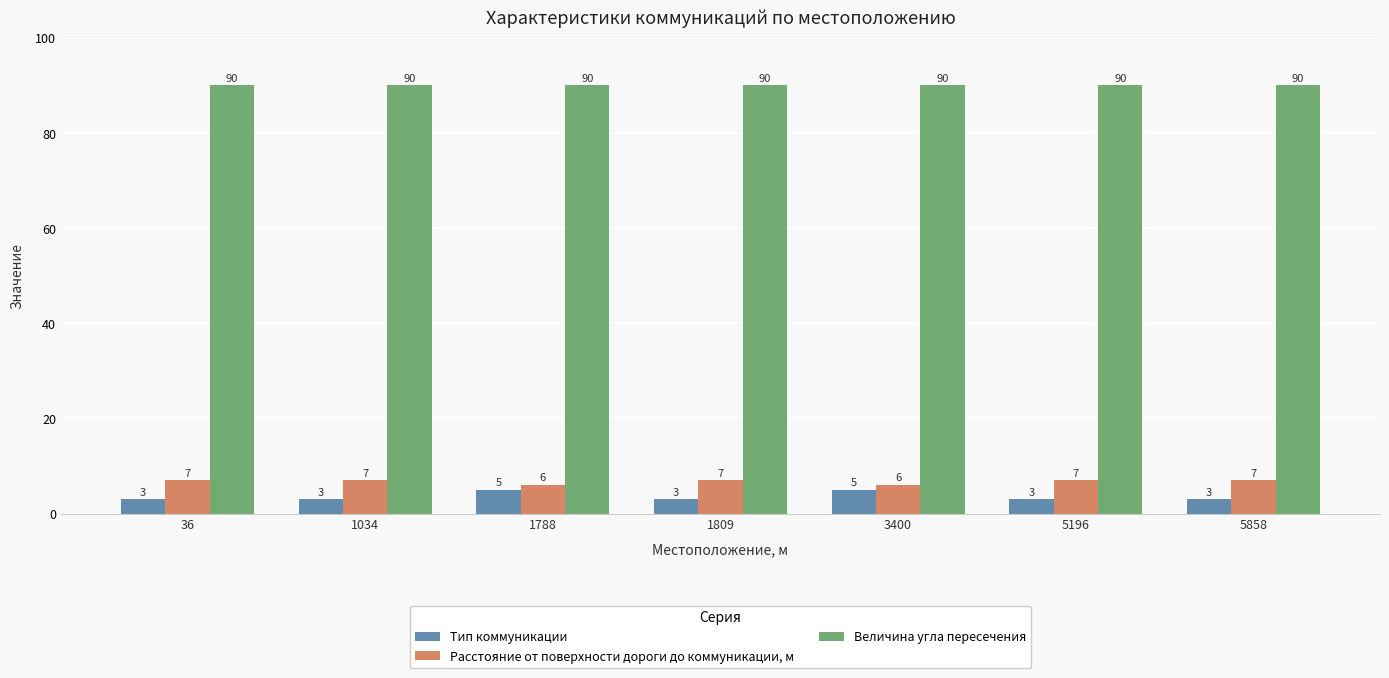

Which series has the largest total across all categories?

Величина угла пересечения